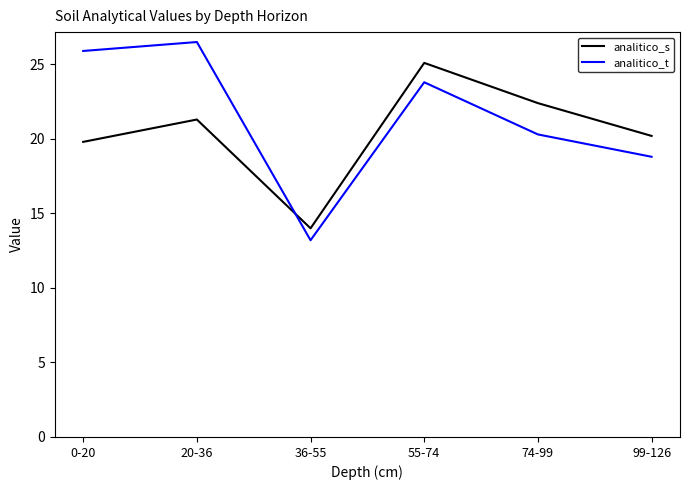

In analitico_t, how many points are lower than both neighbors (excluding endpoints)?

1